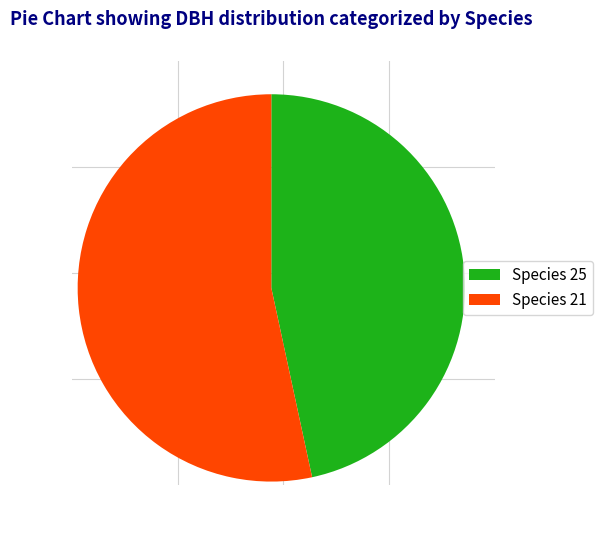

Which slice is the largest?

Species 21